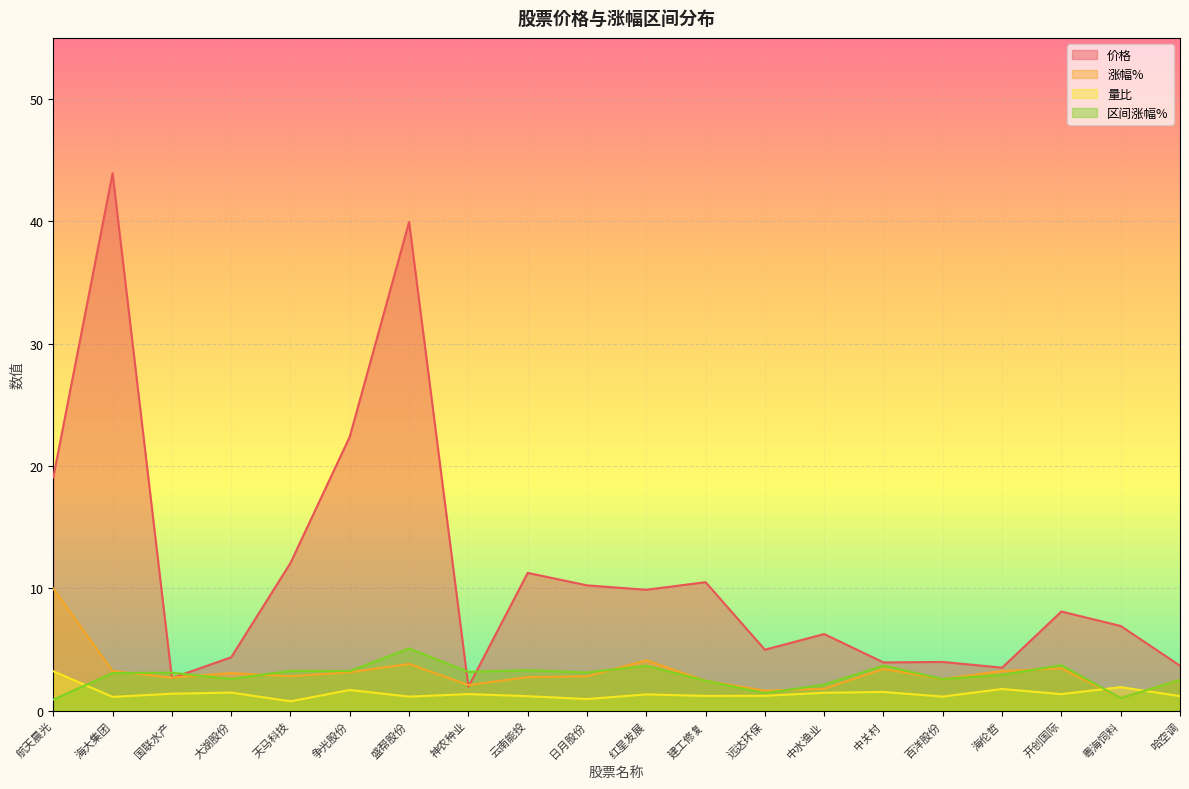

How many data points in 量比 are above 1?

18